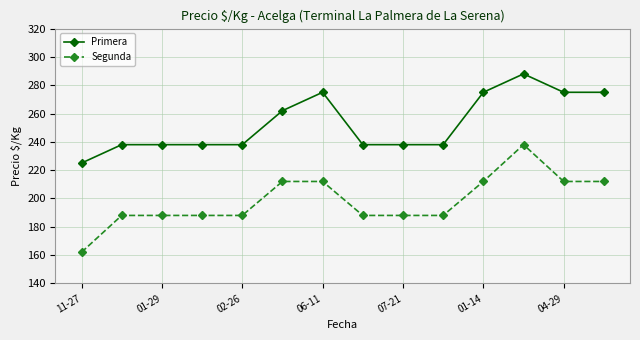

What is the difference between the maximum and minimum values in the Primera series?

63